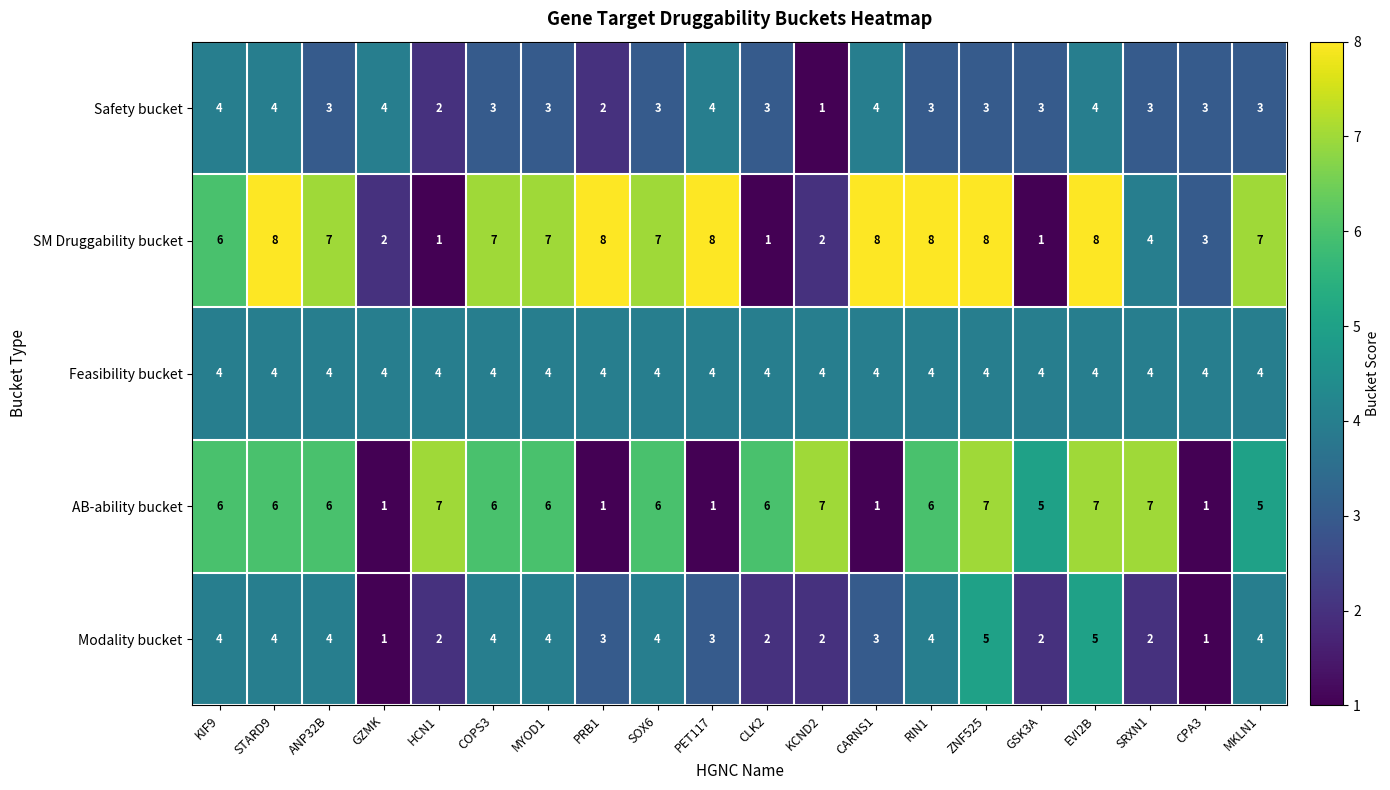

What is the highest value of the Safety bucket series?

4